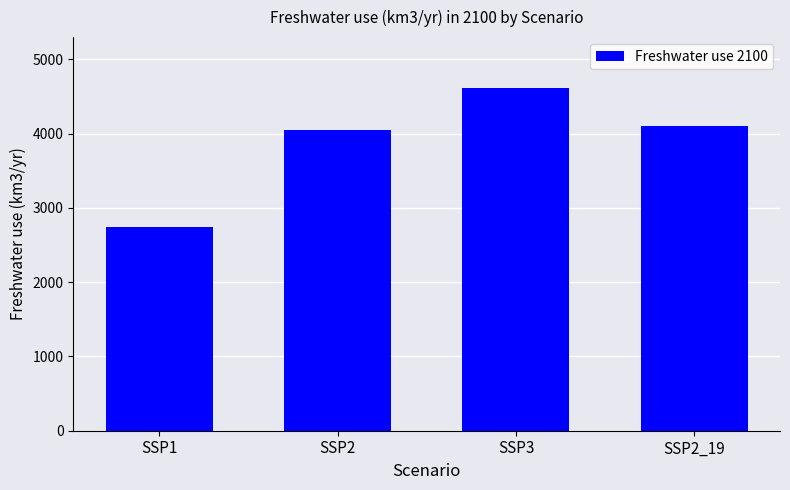

What is the difference between the second highest and second lowest values?

55.7